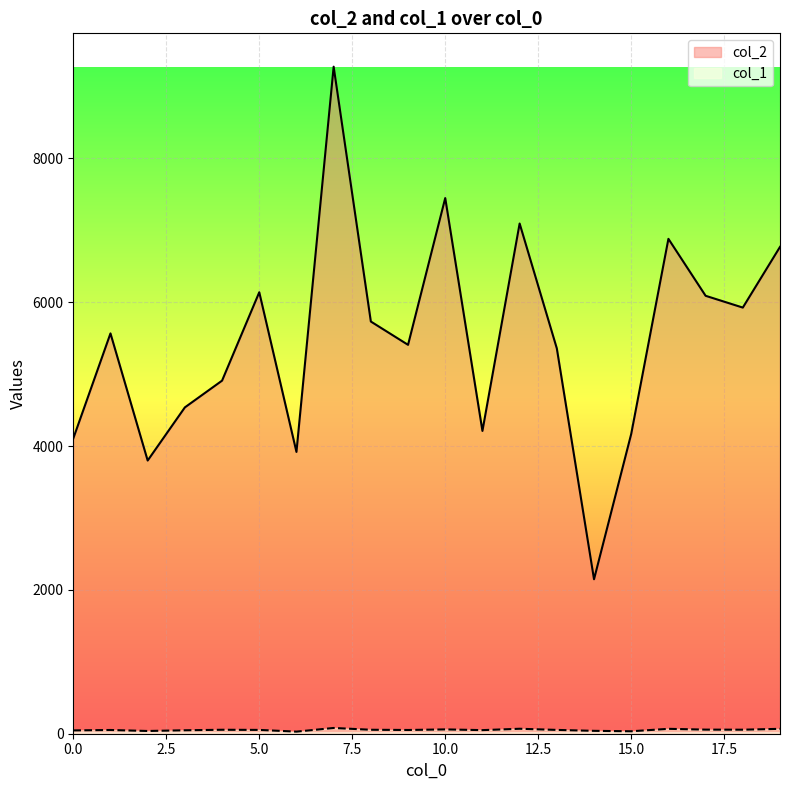

At which label does col_2 reach its minimum?

14